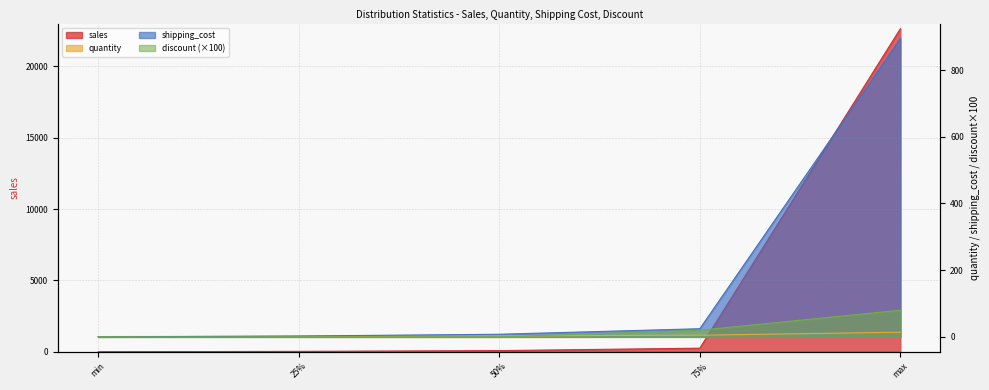

How many values in the shipping_cost series are below 7?

2